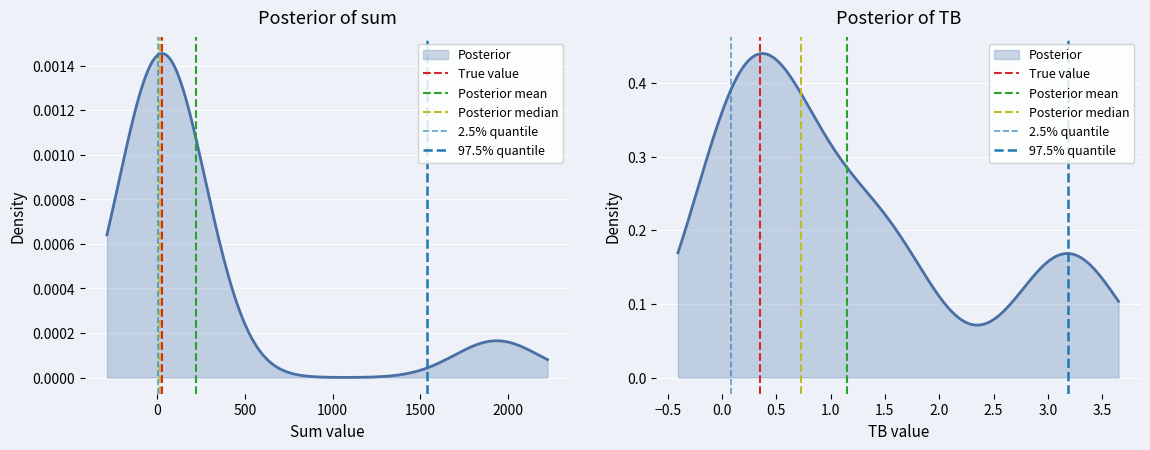

How many values in the 97.5% quantile series are below 1?

1